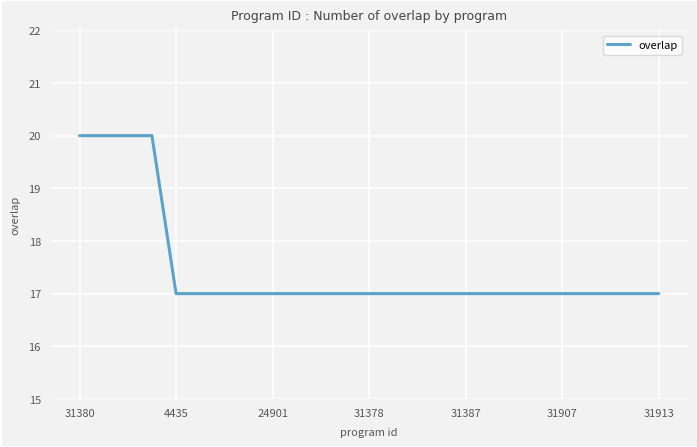

What is the maximum value shown in the chart?

20